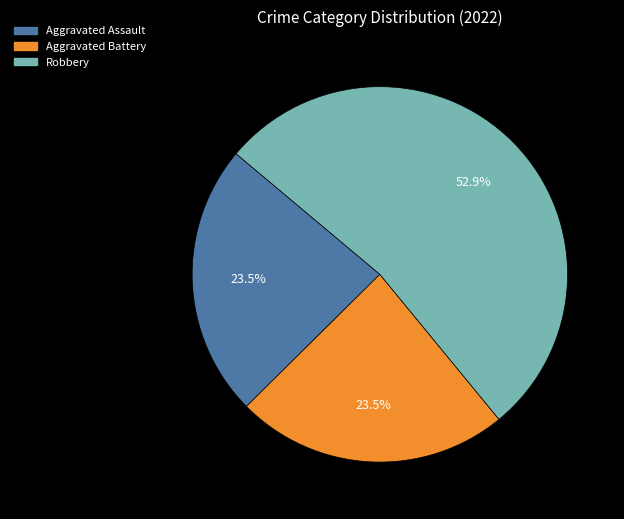

Is there a majority slice in this chart?

Yes